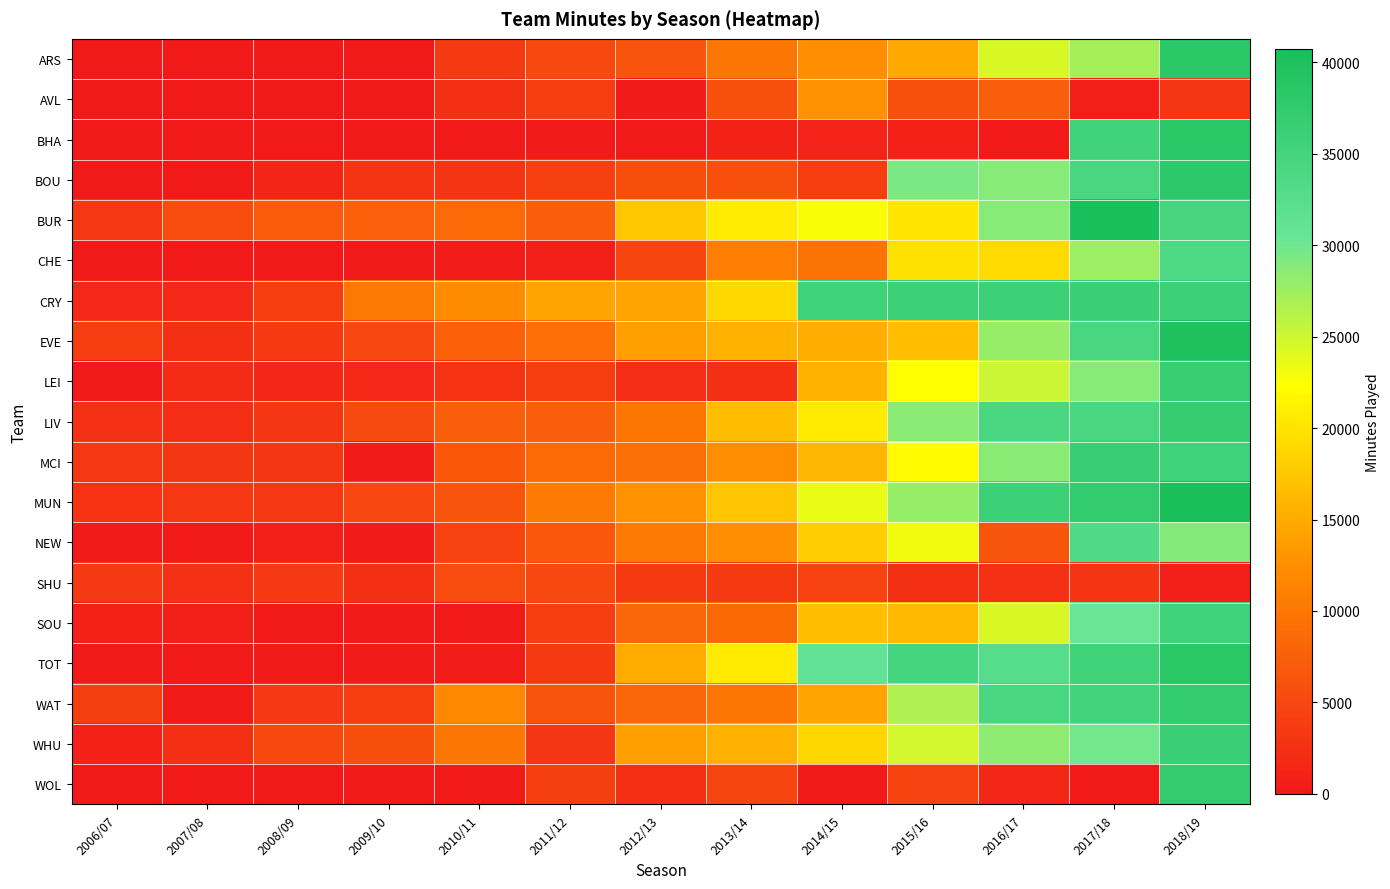

What is the difference between the highest and lowest values at 2012/13?

17553